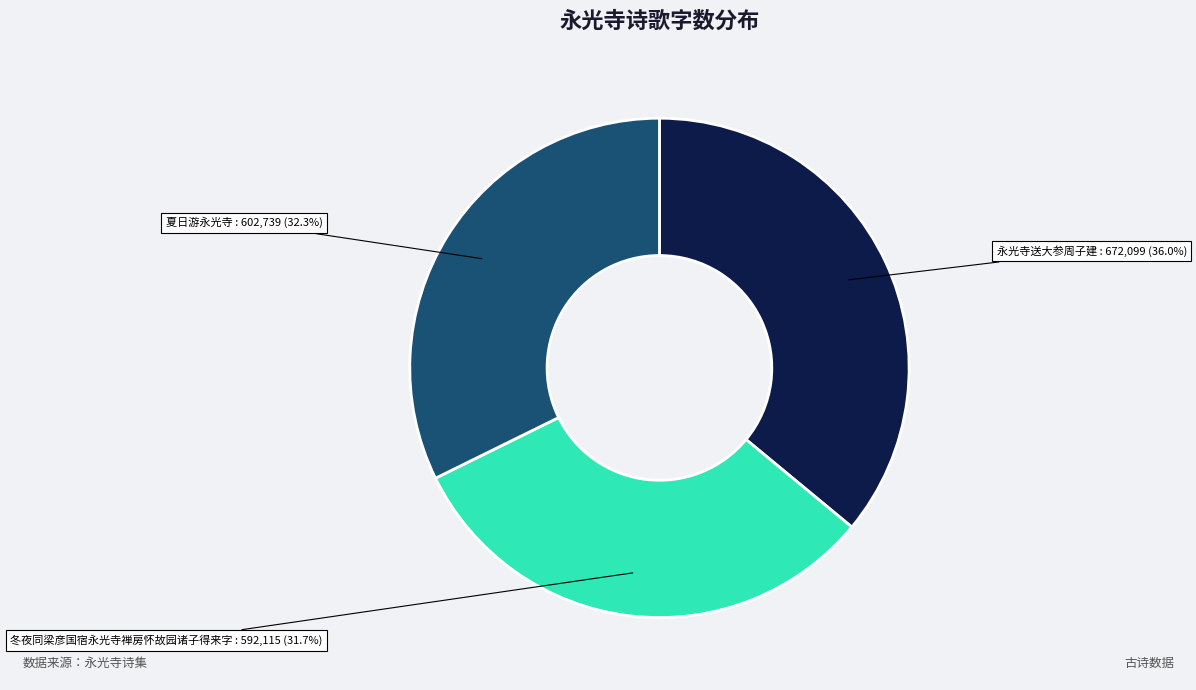

Is there a majority slice in this chart?

No